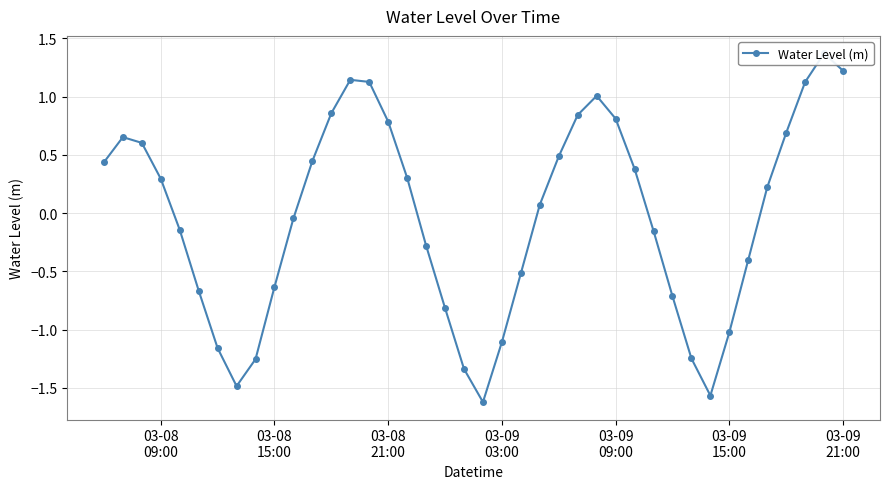

What is the difference between the maximum and minimum values?

3.0